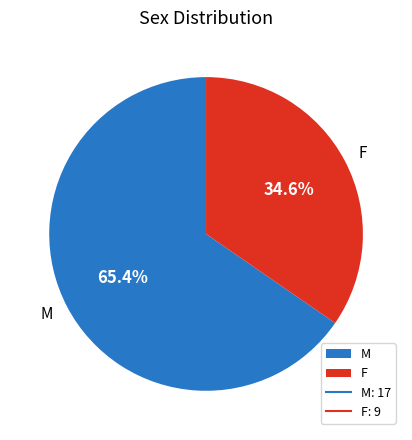

Does M account for over 50% of the chart?

Yes